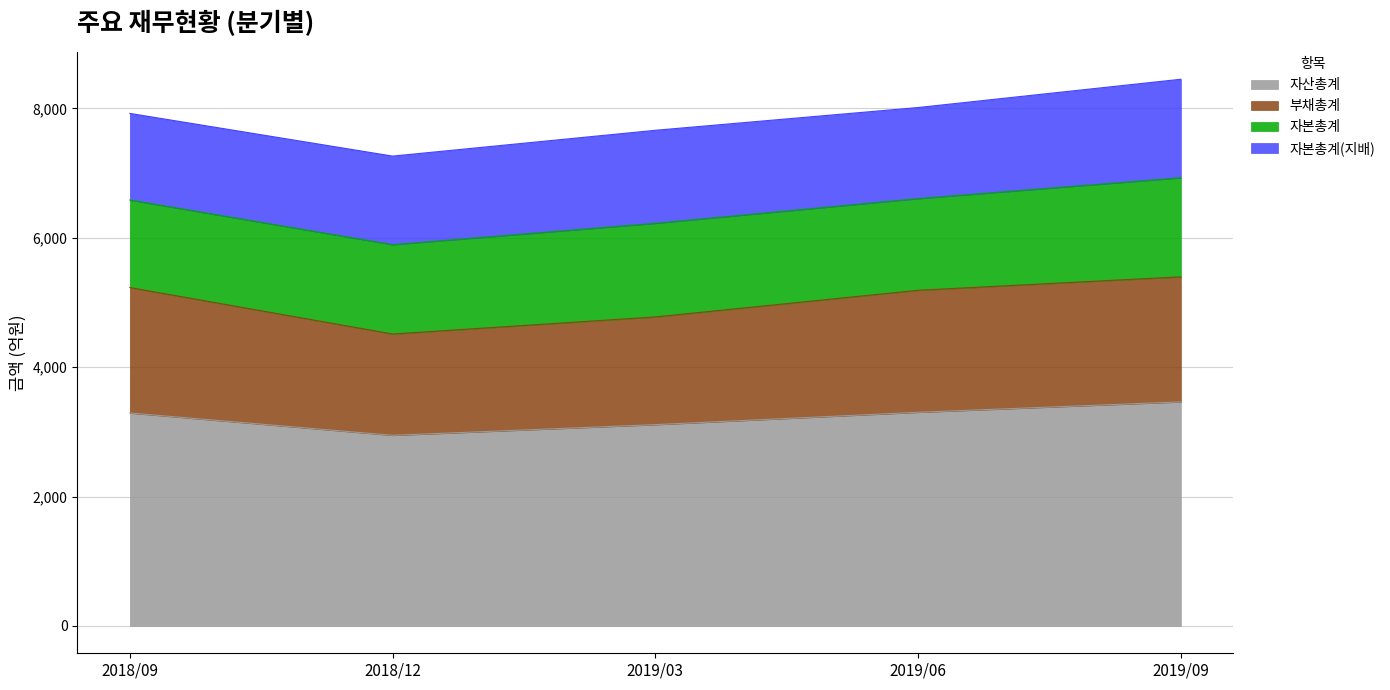

Between 2019/06 and 2018/12, which is larger?

2019/06